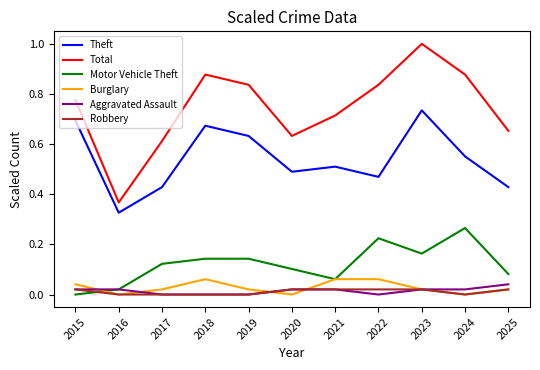

True or false: Motor Vehicle Theft and Theft cross at least once.

False